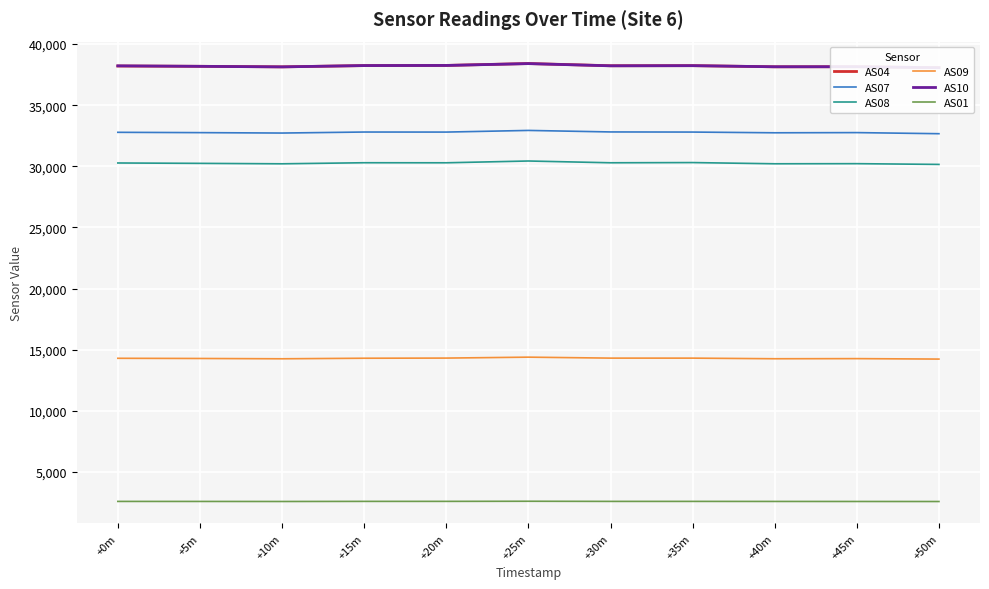

True or false: AS08 and AS01 intersect in this chart.

False